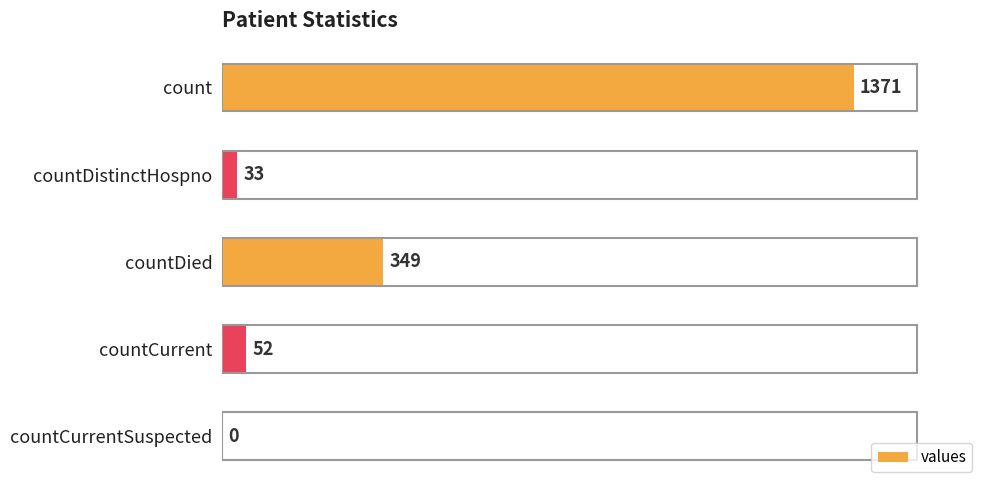

What is the approximate value at count?

1371